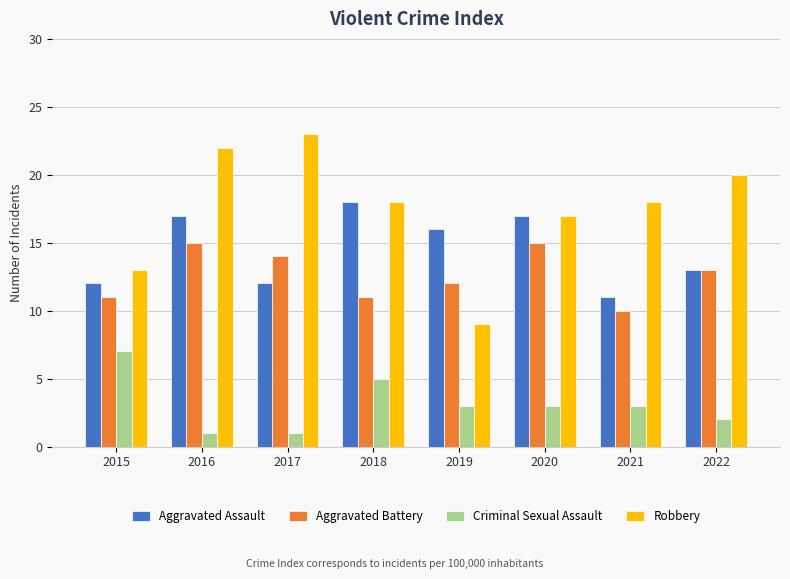

Which series has the largest total across all categories?

Robbery